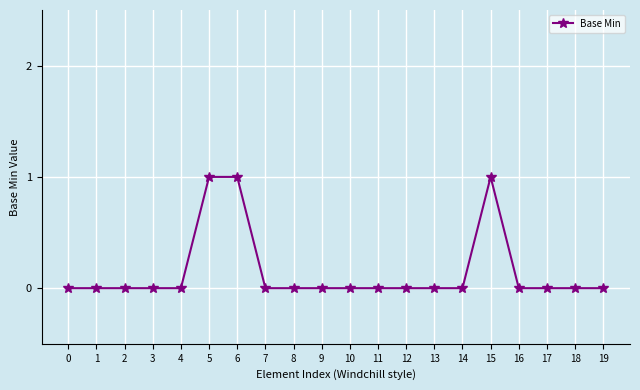

What is the sum of all values?

3